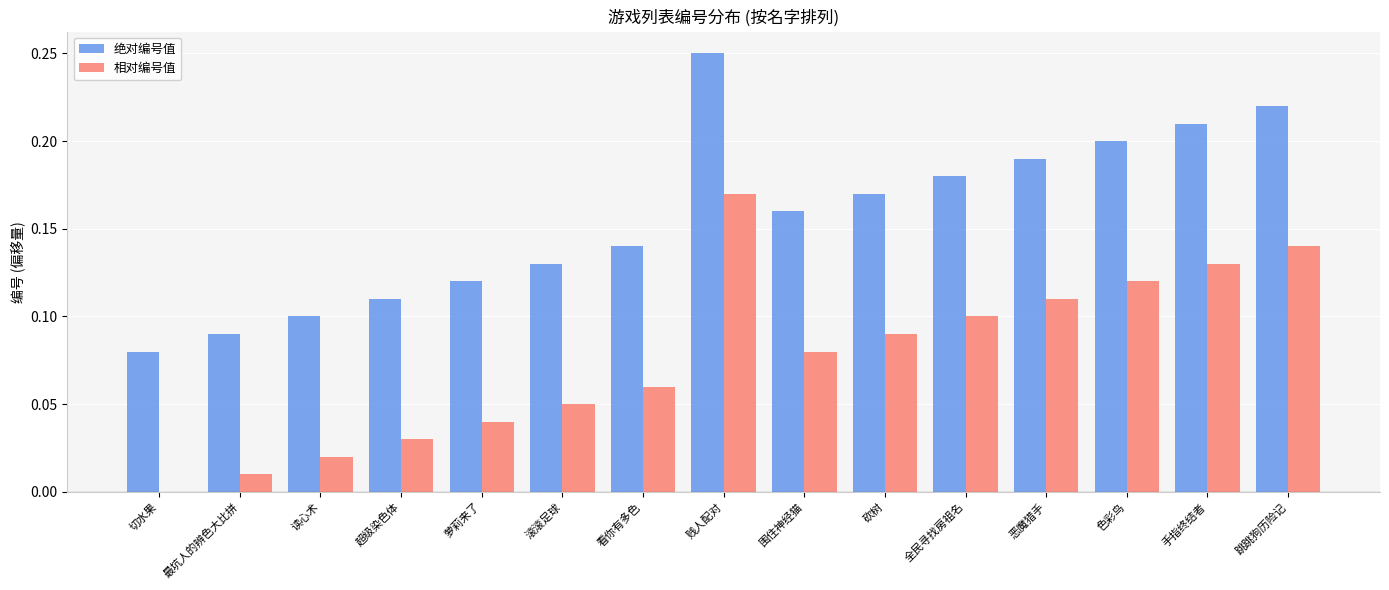

Which category has the highest value across all series?

贱人配对